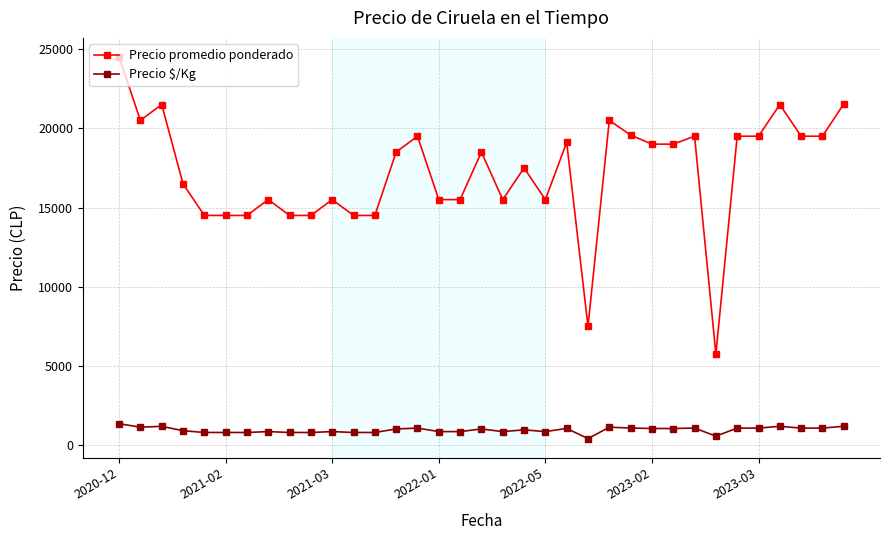

Rank the series by their average value, from highest to lowest.

Precio promedio ponderado, Precio $/Kg